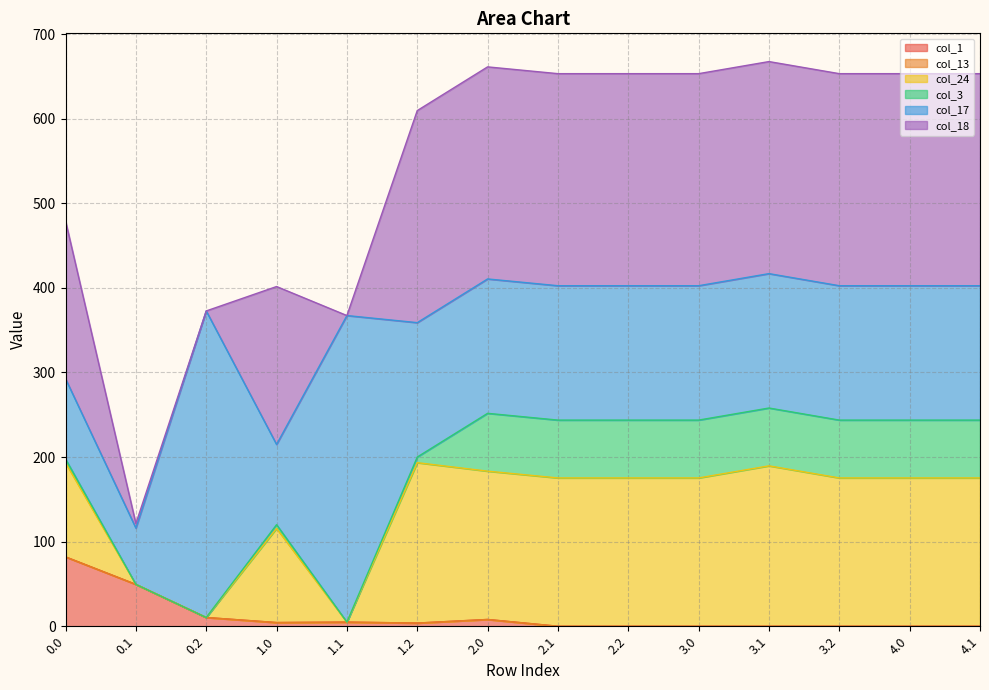

At 4.0, list the series in order from smallest to largest.

col_1, col_13, col_3, col_17, col_24, col_18